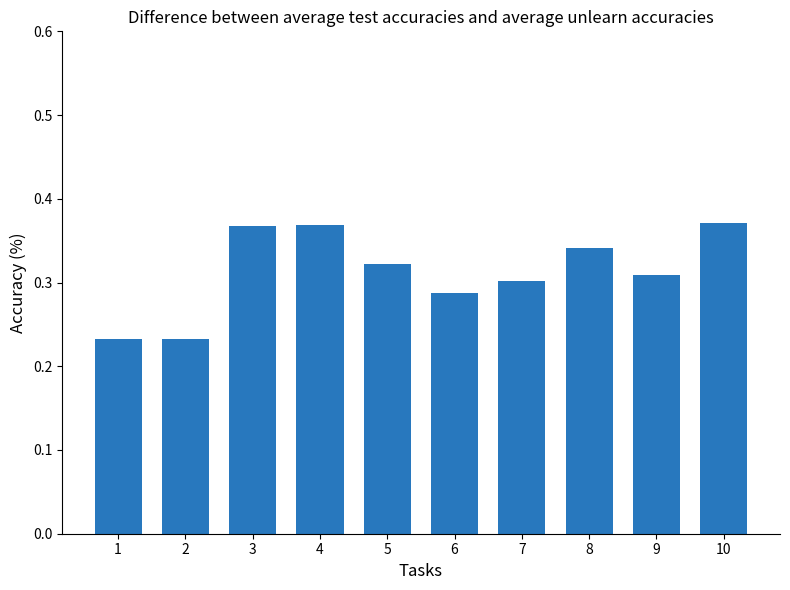

What is the change in value from 1 to 3?

+0.1